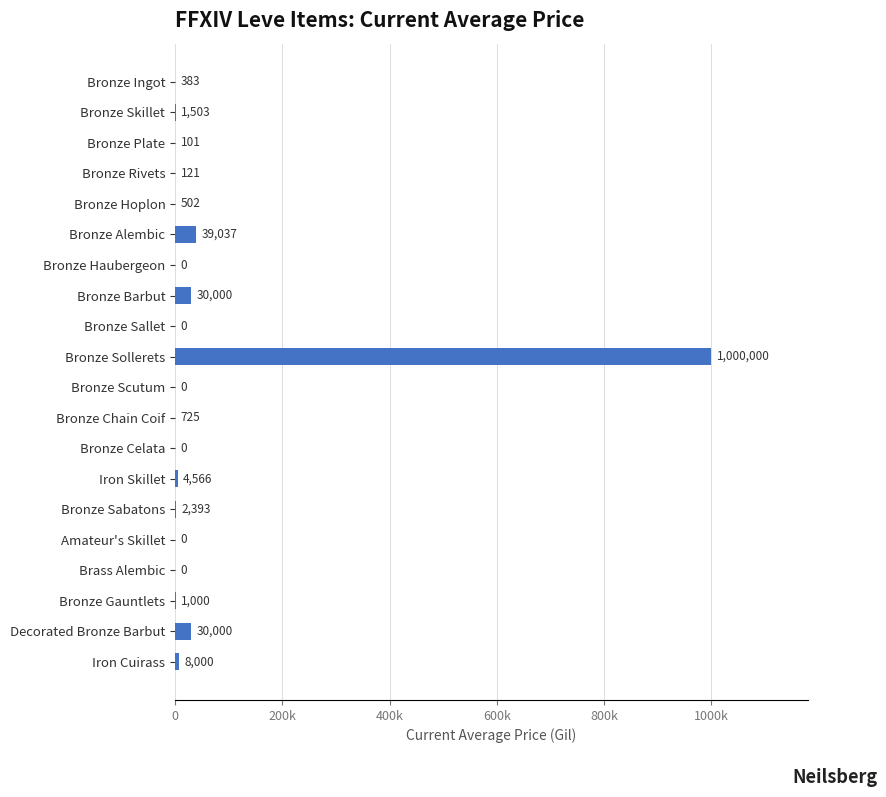

At which label is the value closest to 500000?

Bronze Alembic